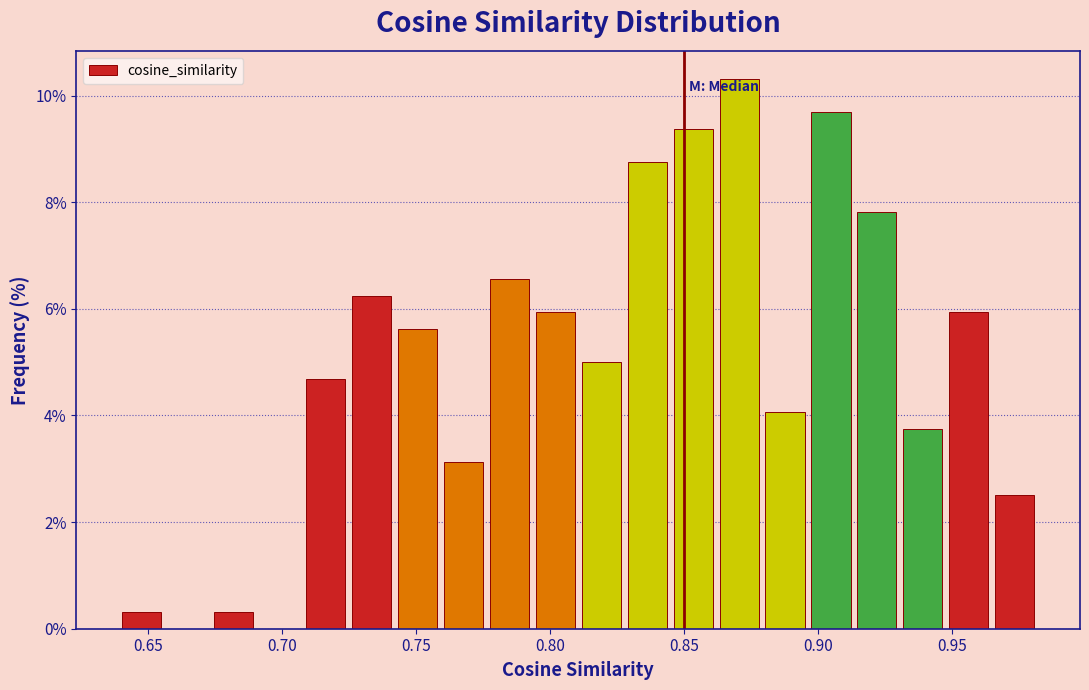

Around what value on the x-axis is the tallest bar? Give the approximate position of its centre, as read against the axis.

0.870